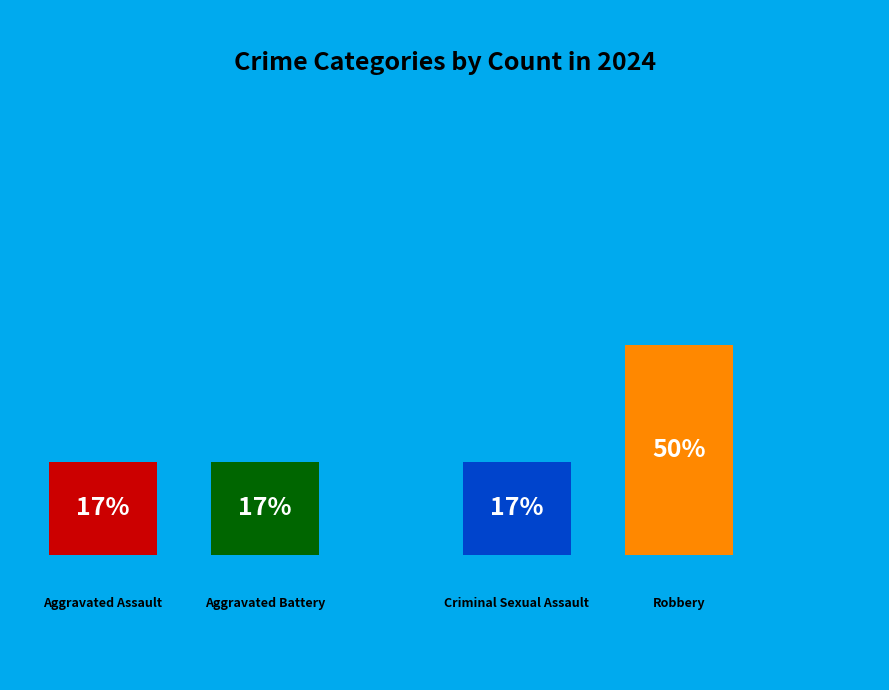

What is the smallest slice in the pie chart?

Aggravated Assault